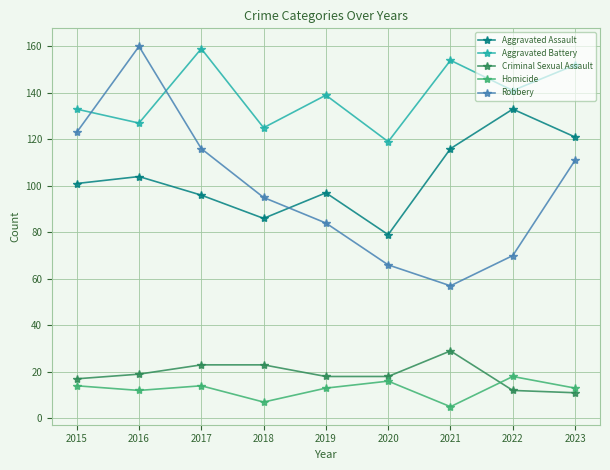

Reading left to right, extract all data points from this chart.

Aggravated Assault: 101	104	96	86	97	79	116	133	121
Aggravated Battery: 133	127	159	125	139	119	154	141	152
Criminal Sexual Assault: 17	19	23	23	18	18	29	12	11
Homicide: 14	12	14	7	13	16	5	18	13
Robbery: 123	160	116	95	84	66	57	70	111